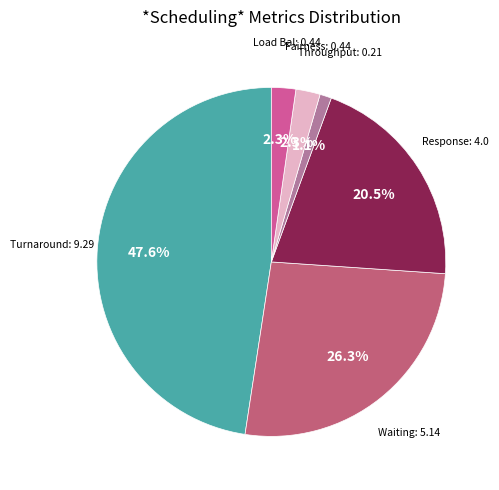

Count the number of slices in the pie.

6